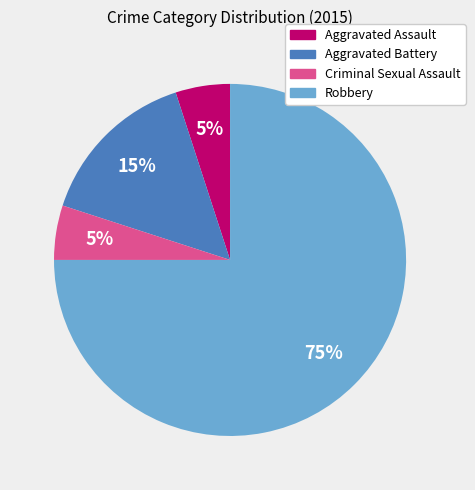

Does any single category account for the majority?

Yes